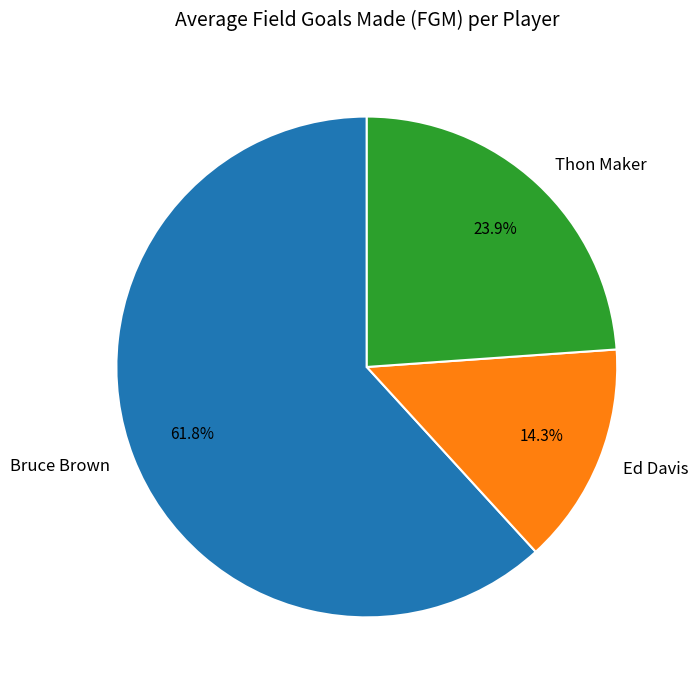

Which slice represents more than half of the pie?

Bruce Brown